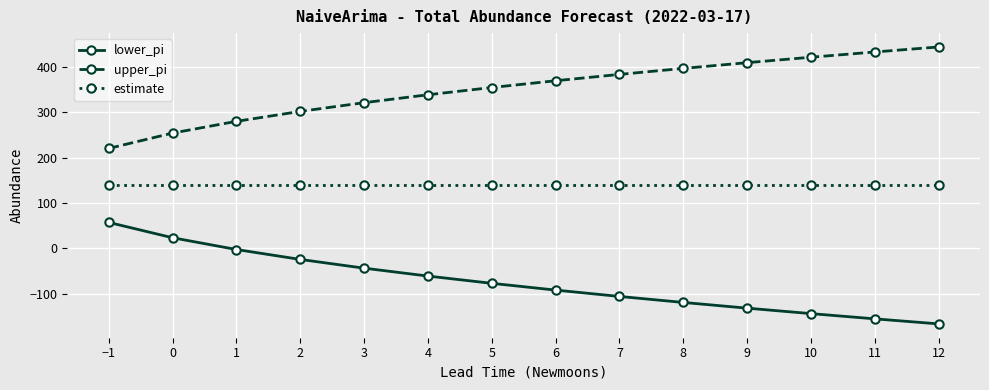

List the labels in order of upper_pi value, smallest first.

−1, 0, 1, 2, 3, 4, 5, 6, 7, 8, 9, 10, 11, 12